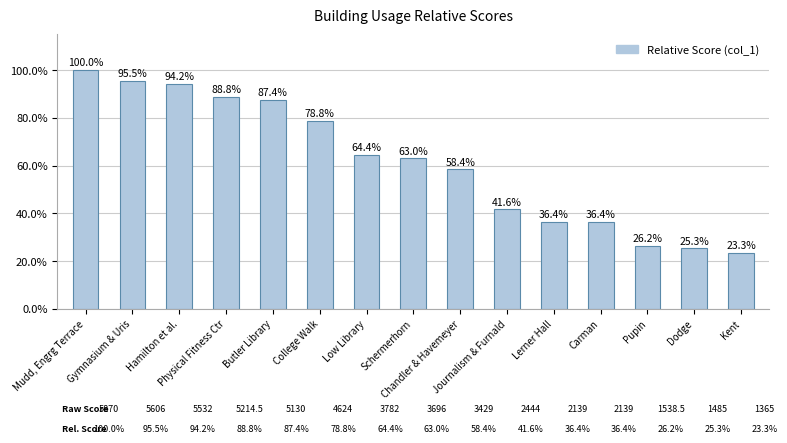

Which has a higher value, Physical Fitness Ctr or Carman?

Physical Fitness Ctr